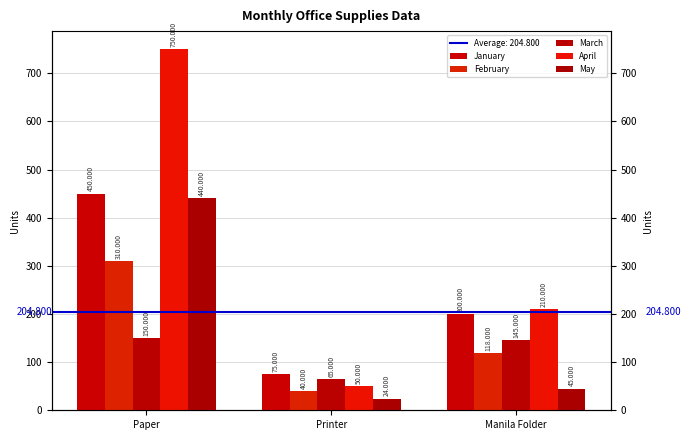

Which category has the highest value in the February series?

Paper